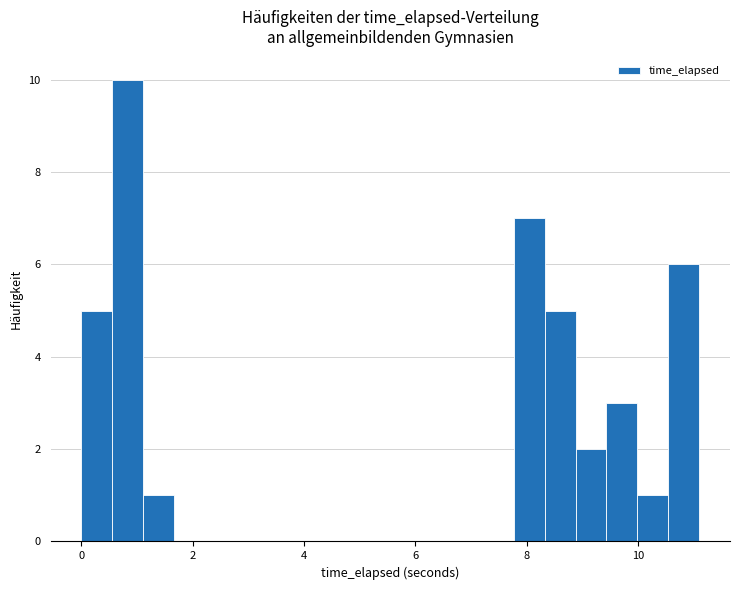

Around what value on the x-axis is the tallest bar? Give the approximate position of its centre, as read against the axis.

0.8